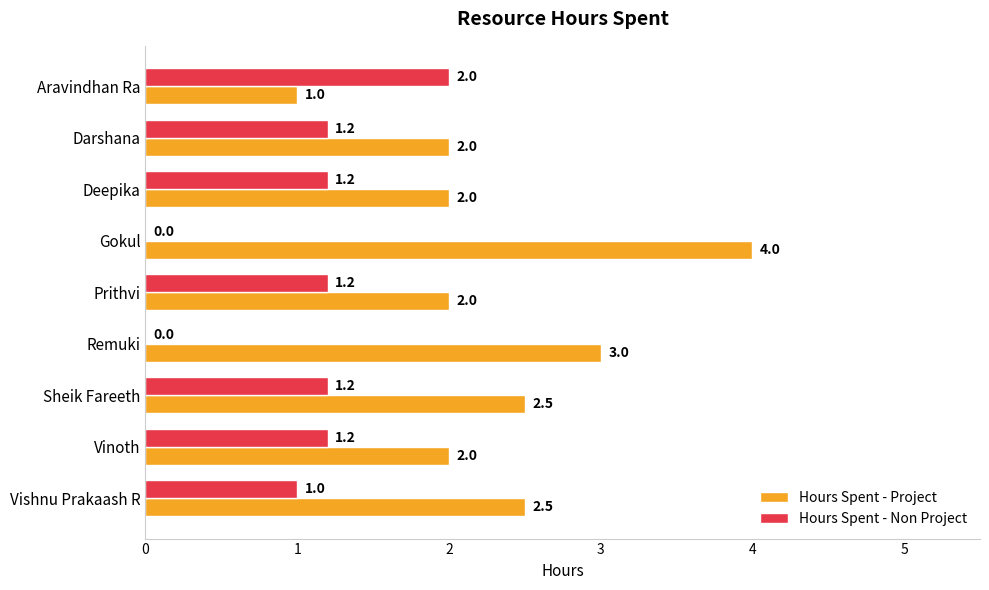

Is the value of Hours Spent - Project at Gokul greater than the value of Hours Spent - Non Project at Darshana?

Yes